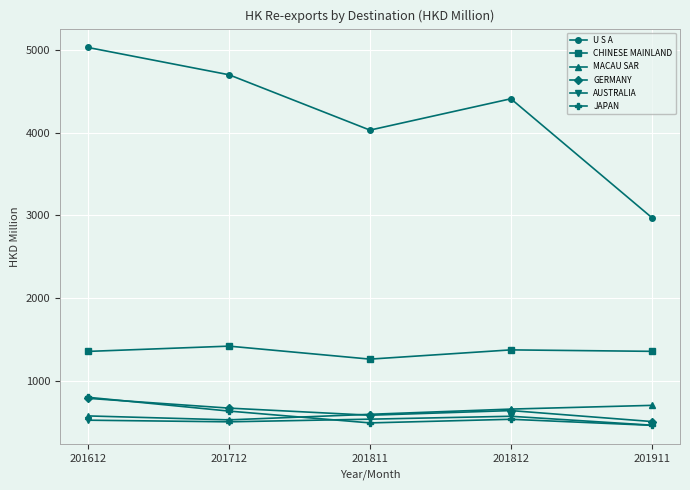

Where do MACAU SAR and JAPAN first cross each other?

201712 and 201811